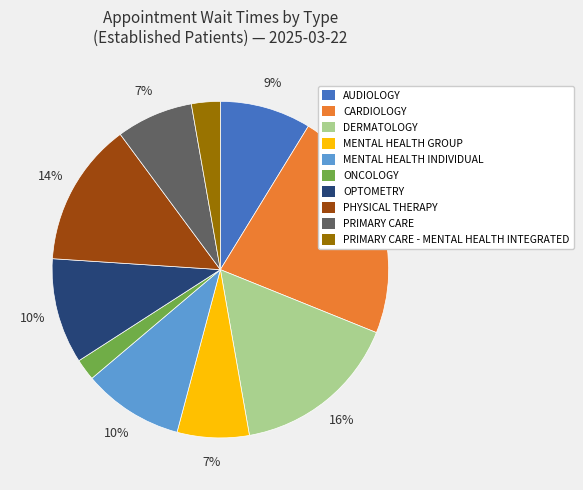

Is it true that MENTAL HEALTH GROUP is 1% of the pie?

False